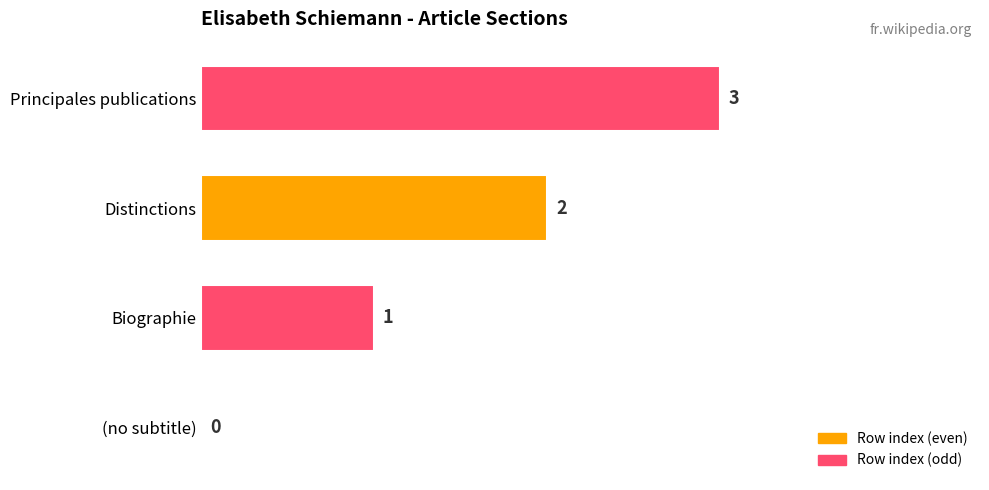

How many categories are shown in the chart?

4